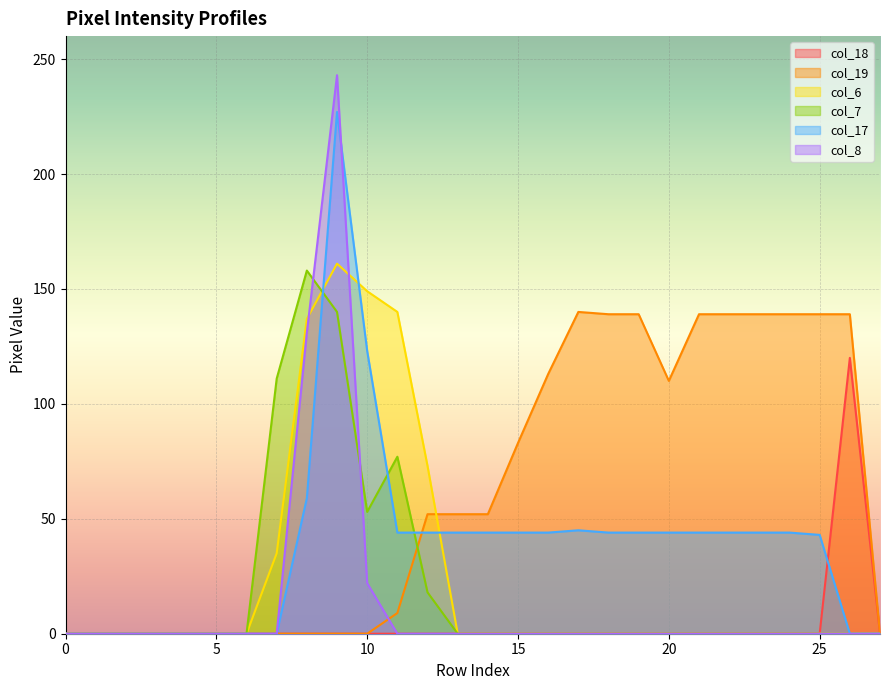

What is the difference between the second highest and second lowest values in the col_8 series?

131